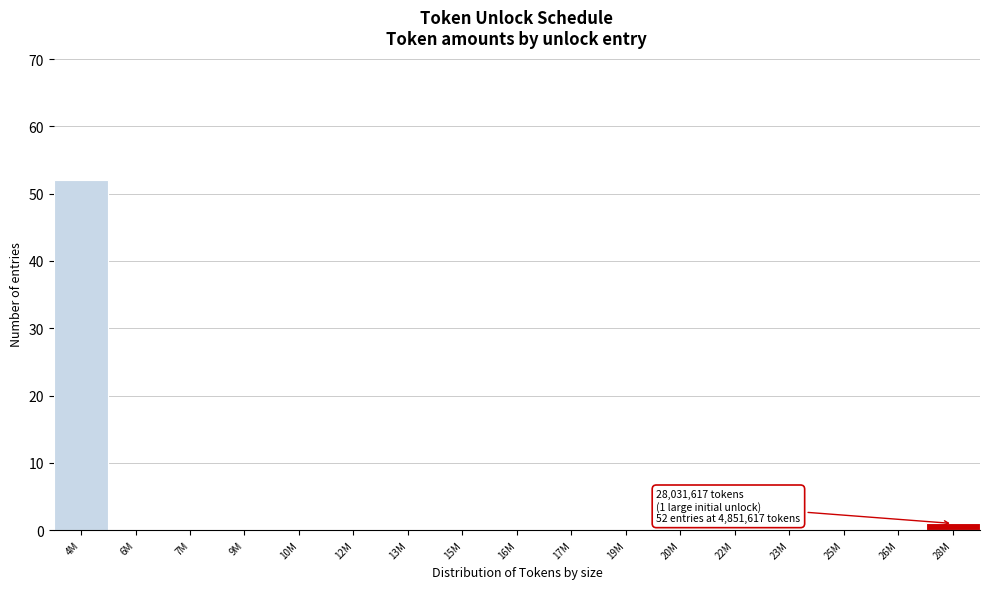

Reading left to right, transcribe all the data shown in this chart.

4M=52	6M=0	7M=0	9M=0	10M=0	12M=0	13M=0	15M=0	16M=0	17M=0	19M=0	20M=0	22M=0	23M=0	25M=0	26M=0	28M=1